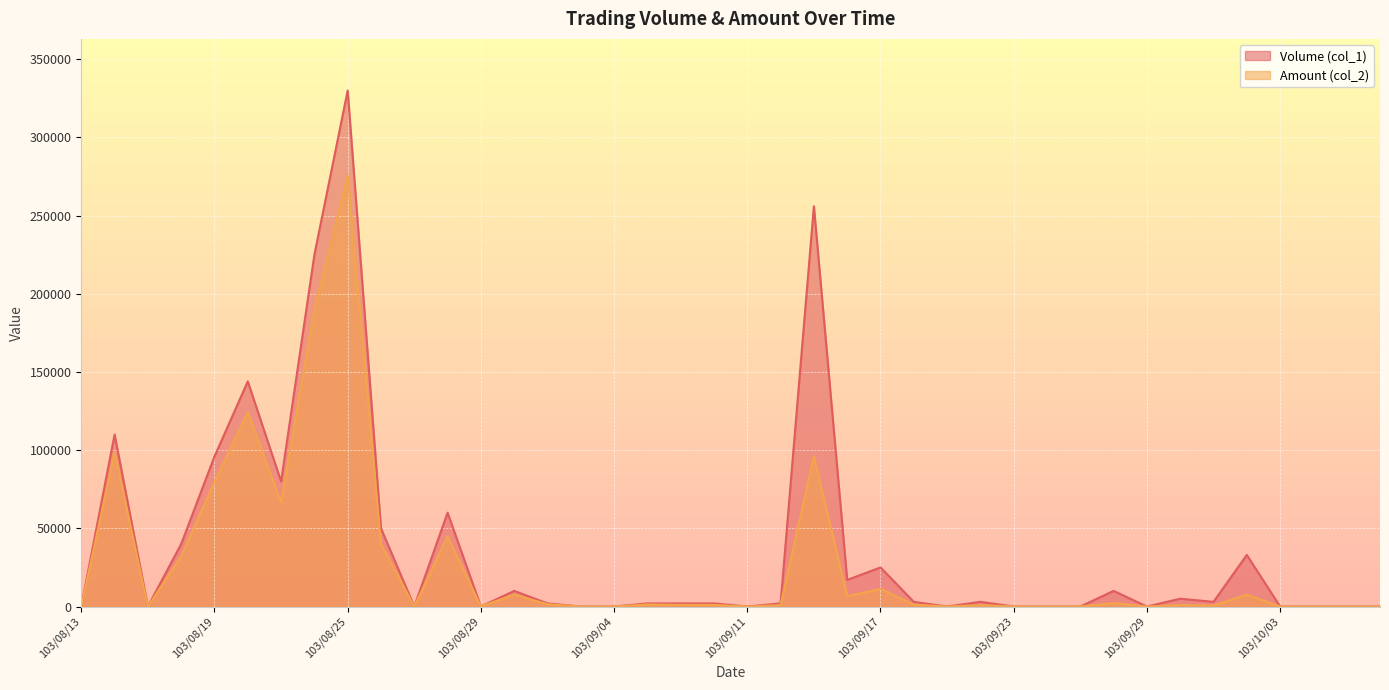

At which category is the sum across all series the highest?

103/08/25